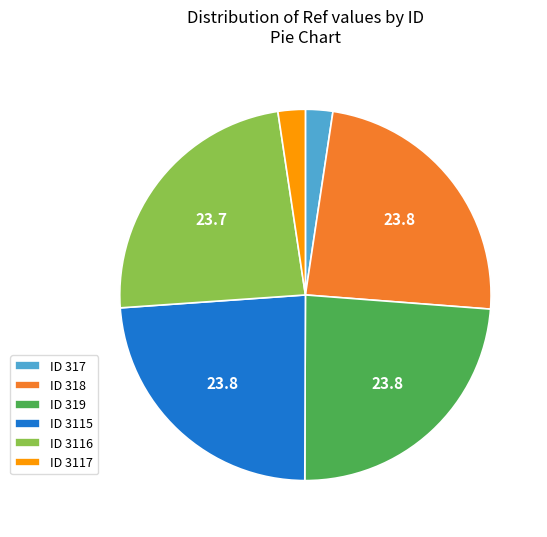

Is it true that ID 317 is 15% of the pie?

False